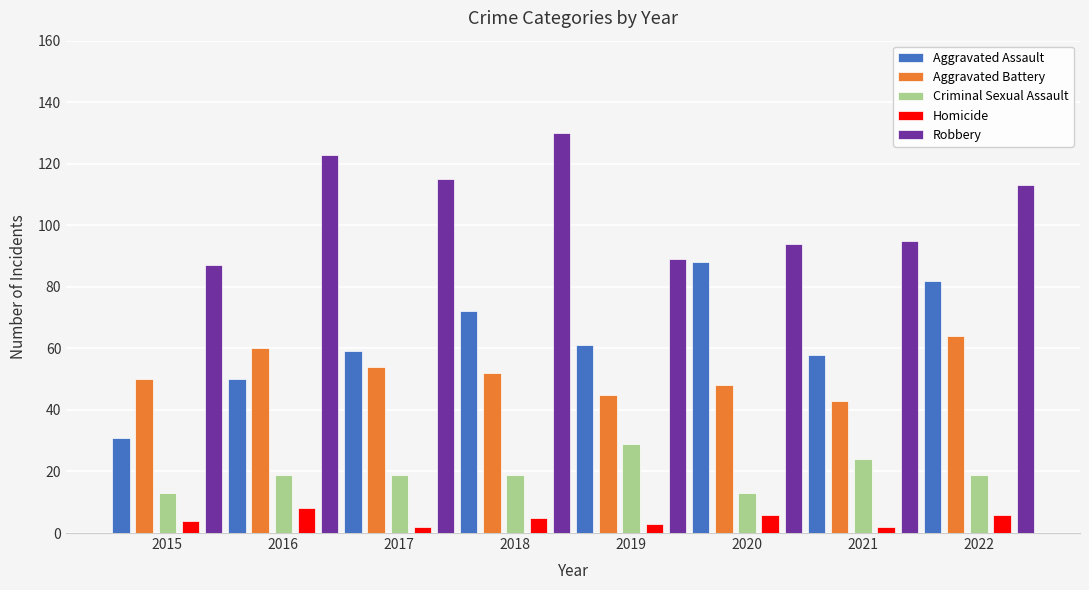

Which series changed the most between 2016 and 2022?

Aggravated Assault